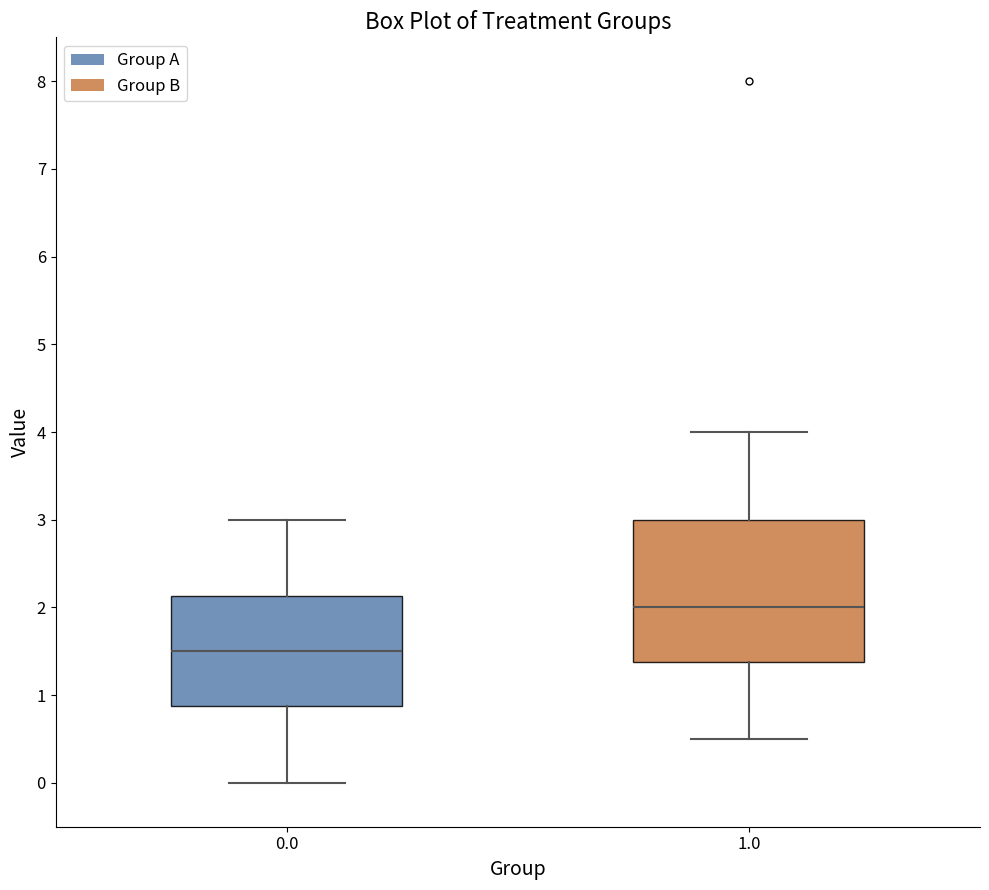

Which box has the lowest median line?

0.0